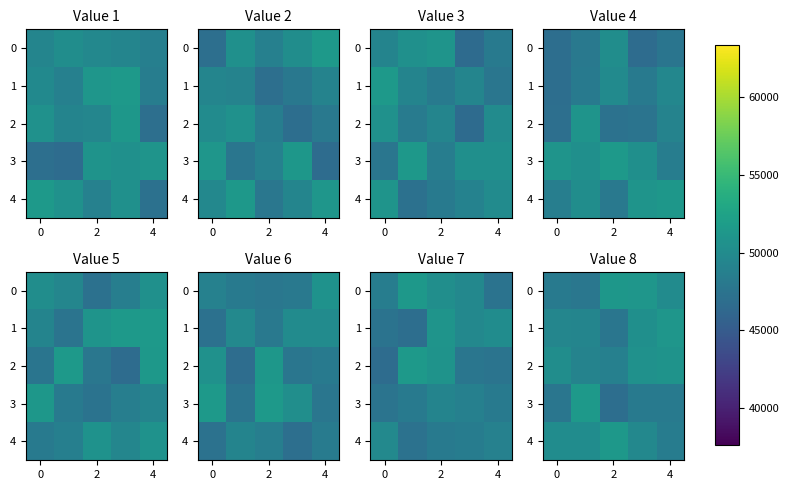

How many values in the 3 series exceed 48082?

3